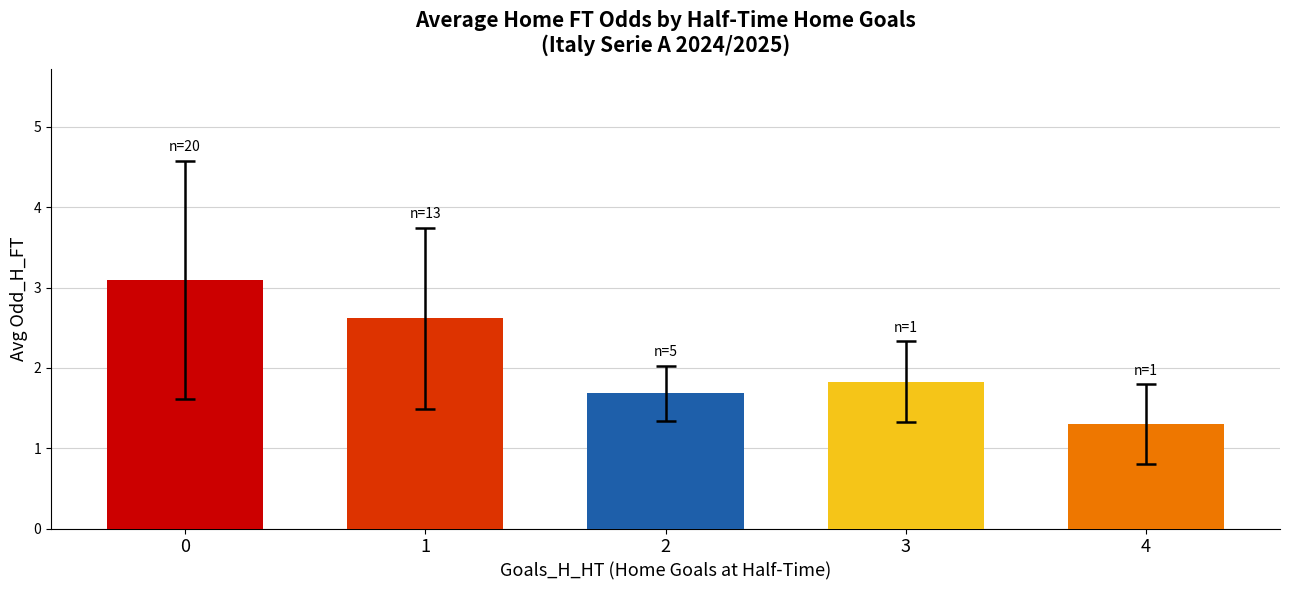

What is the difference between the second highest and minimum values?

1.3